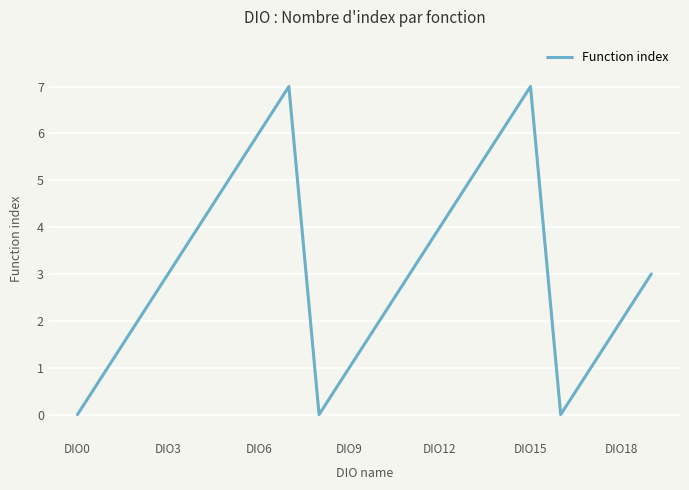

What is the greatest value displayed?

7